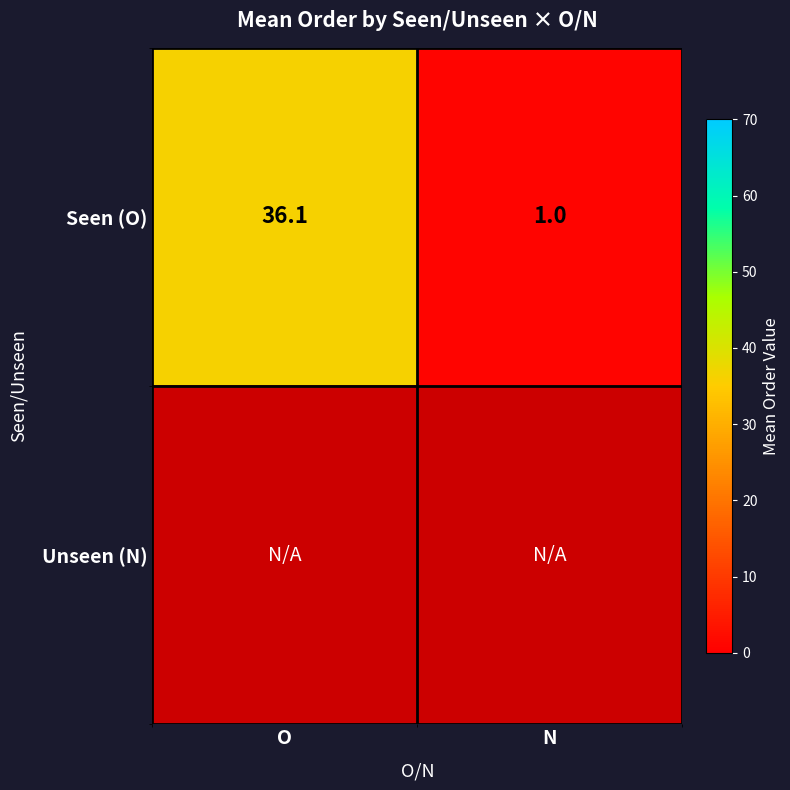

Which category has the lowest value in the Seen (O) series?

N